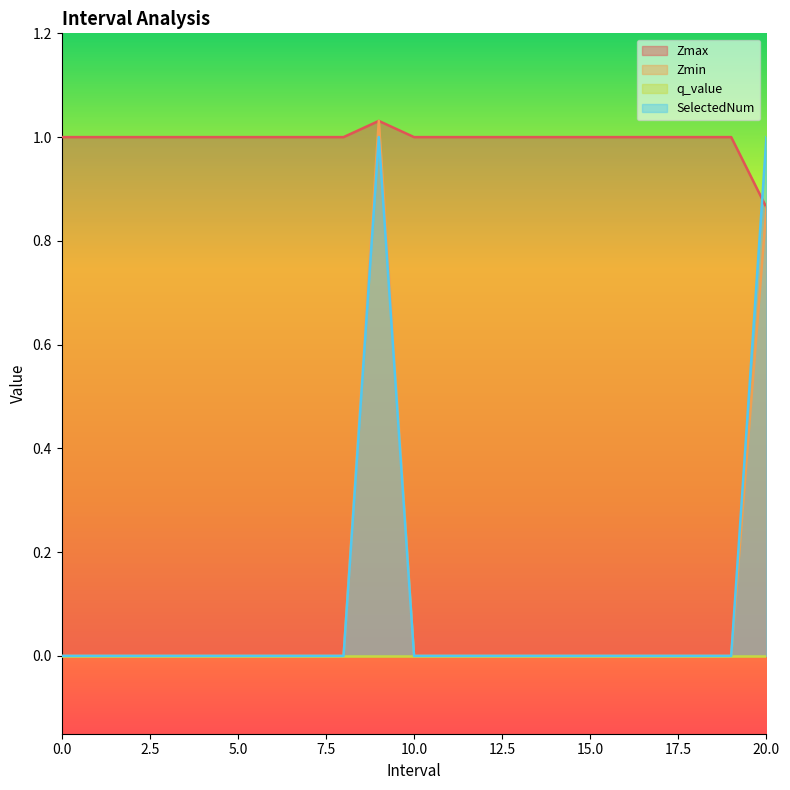

List the labels in order of SelectedNum value, largest first.

9.0, 20.0, 0, 1, 2, 3, 4, 5, 6, 7, 8, 10, 11, 12, 13, 14, 15, 16, 17, 18, 19